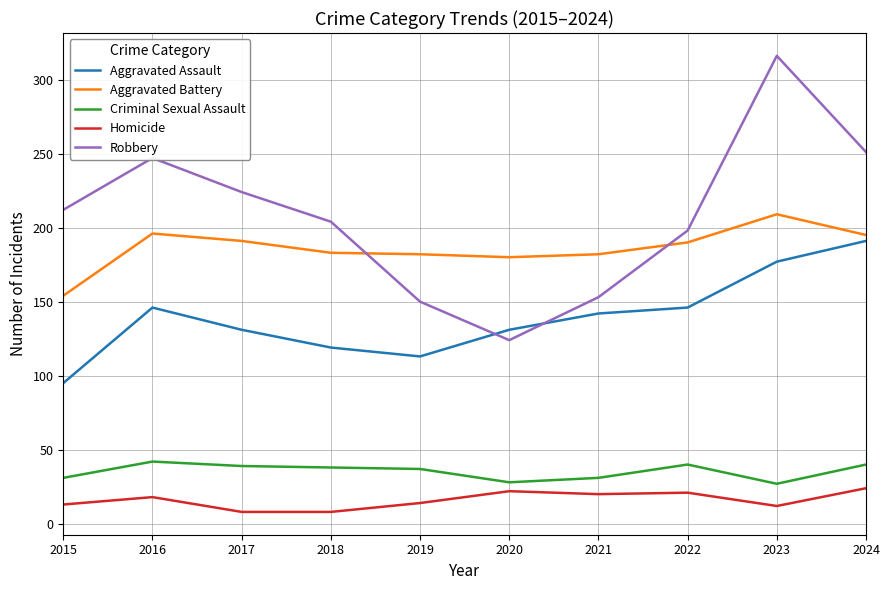

What is the difference between the second highest and second lowest values in the Robbery series?

101